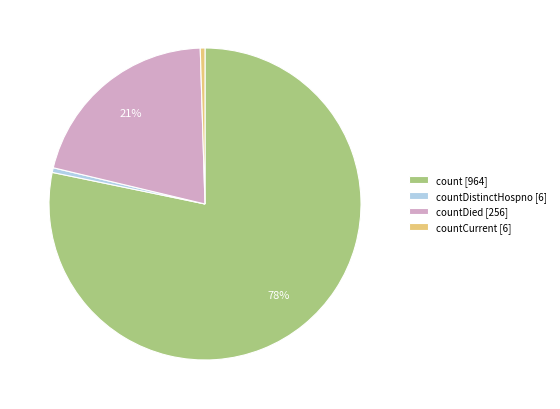

Does any single category account for the majority?

Yes